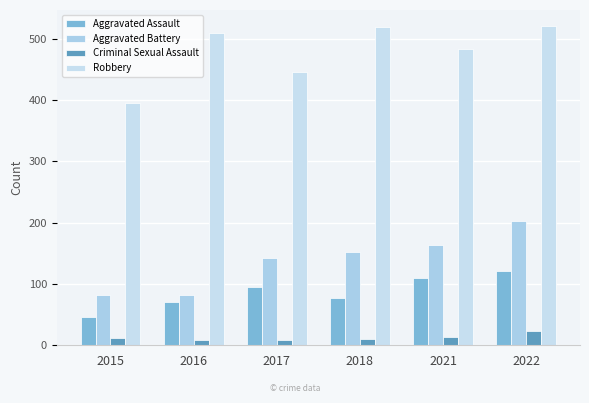

What is the lowest value of the Robbery series?

395